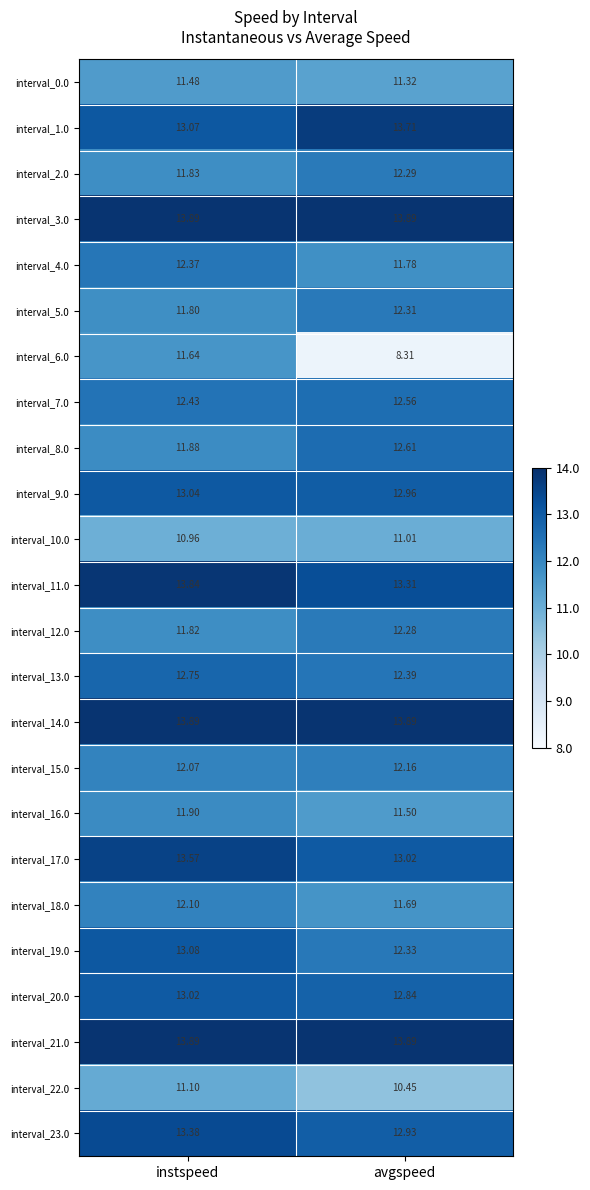

How many data points does each series have?

2